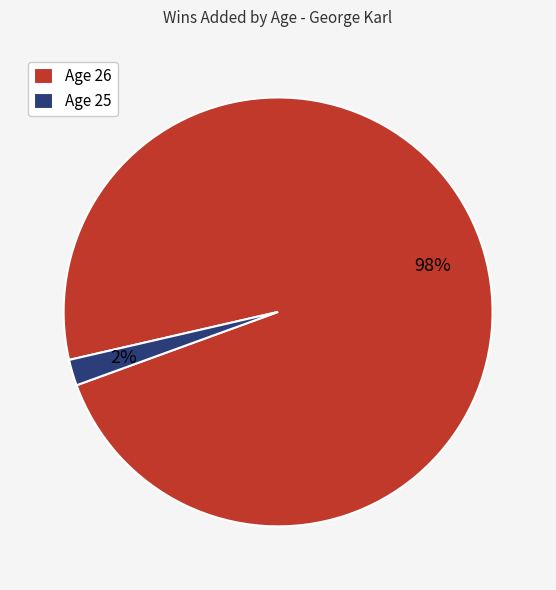

What is the largest slice in the pie chart?

Age 26